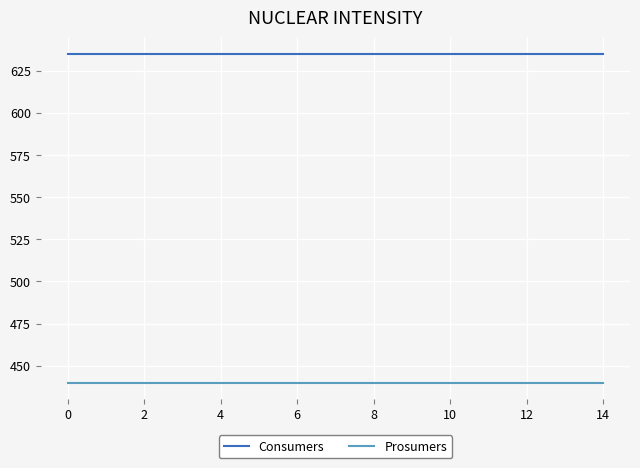

True or false: Consumers and Prosumers intersect in this chart.

False